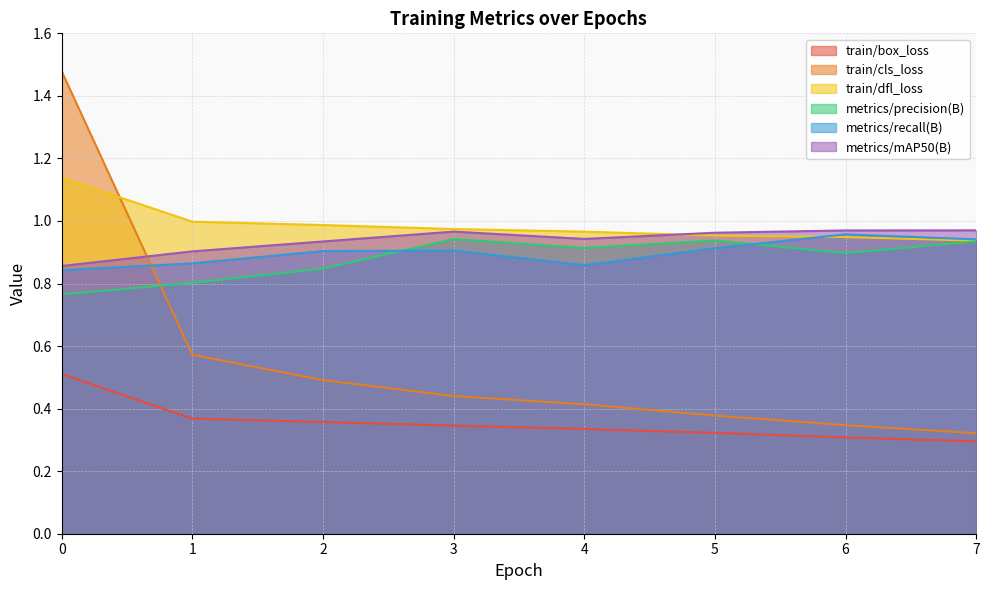

Reading left to right, list all the values displayed in this chart.

train/box_loss: 0.5	0.4	0.4	0.3	0.3	0.3	0.3	0.3
train/cls_loss: 1.5	0.6	0.5	0.4	0.4	0.4	0.3	0.3
train/dfl_loss: 1.1	1.0	1.0	1.0	1.0	1.0	0.9	0.9
metrics/precision(B): 0.8	0.8	0.8	0.9	0.9	0.9	0.9	0.9
metrics/recall(B): 0.8	0.9	0.9	0.9	0.9	0.9	1.0	0.9
metrics/mAP50(B): 0.9	0.9	0.9	1.0	0.9	1.0	1.0	1.0